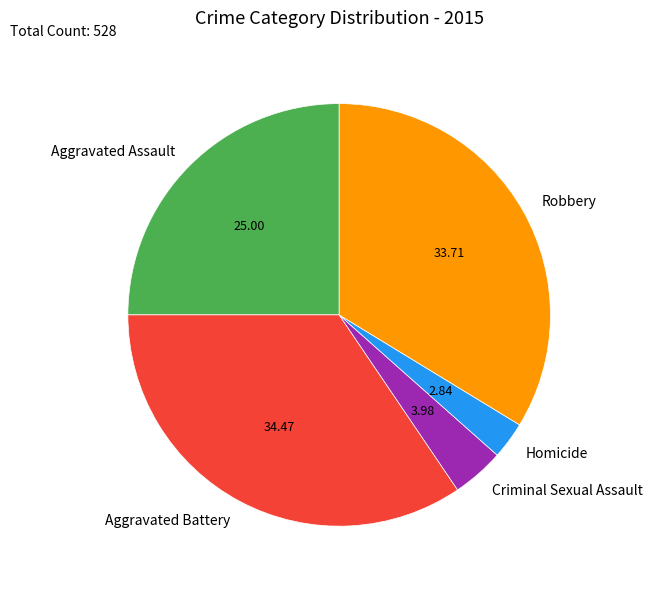

Count the number of slices in the pie.

5